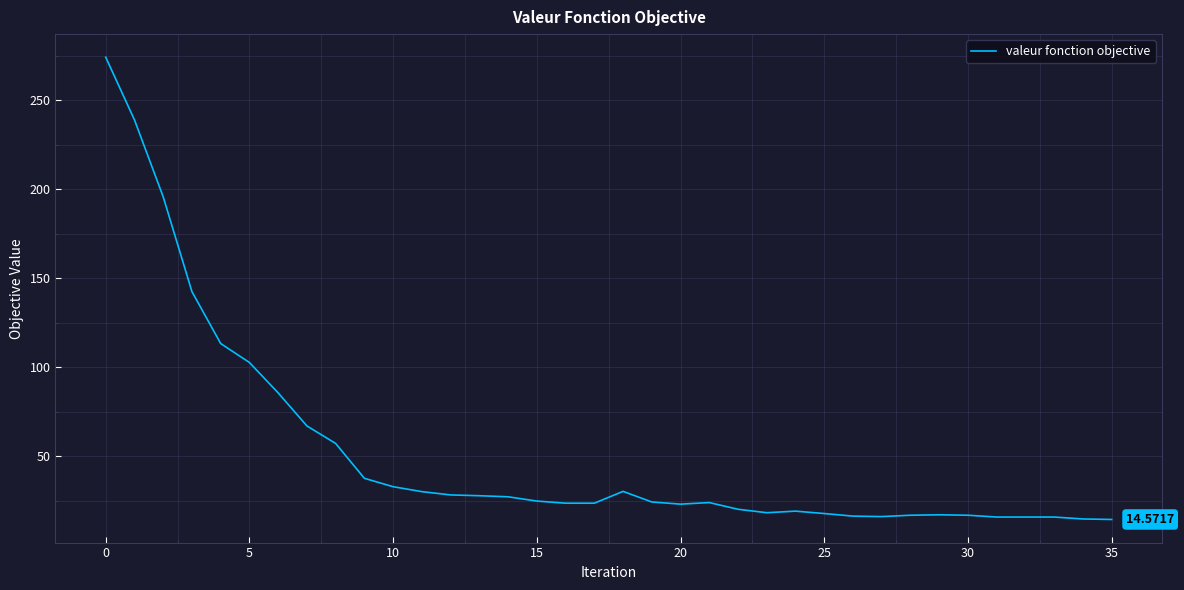

What is the difference between the maximum and minimum values?

259.6